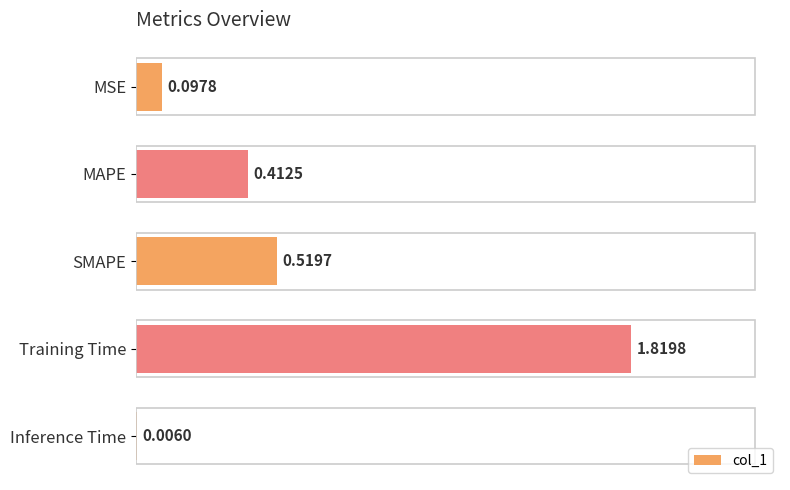

What is the sum of the values at Training Time and MSE?

1.9